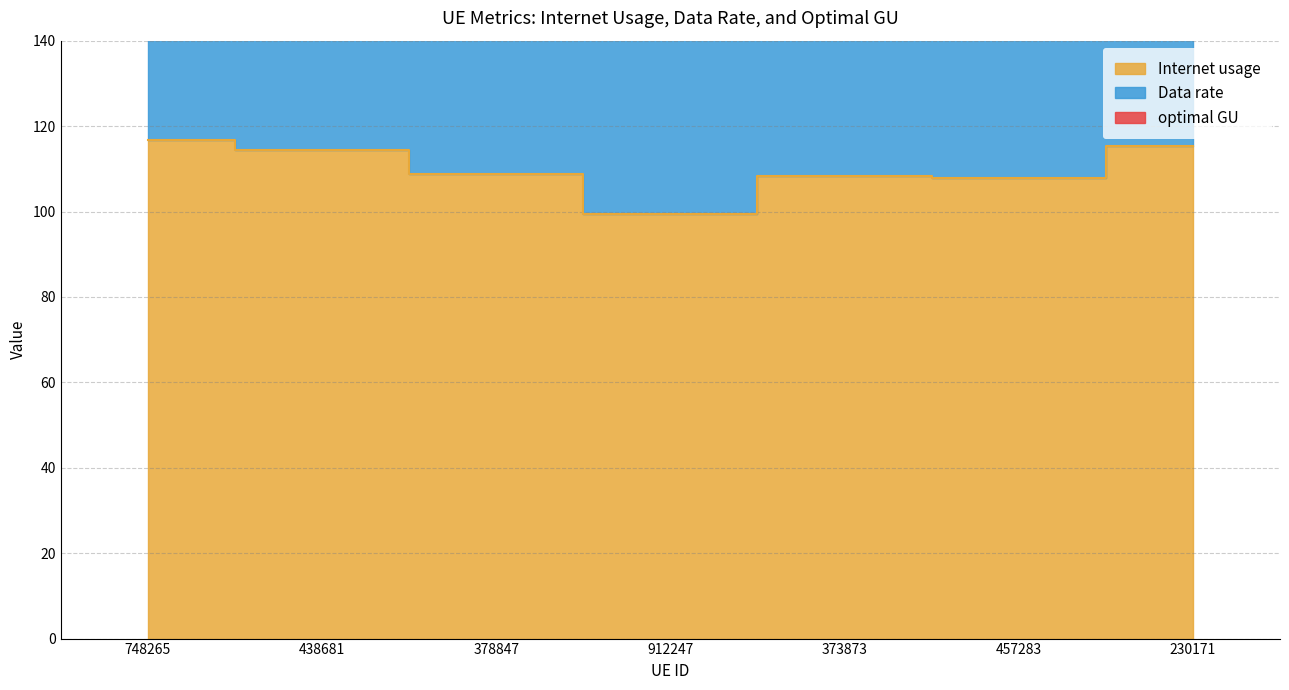

What is the label of the 6th point from the left?

457283